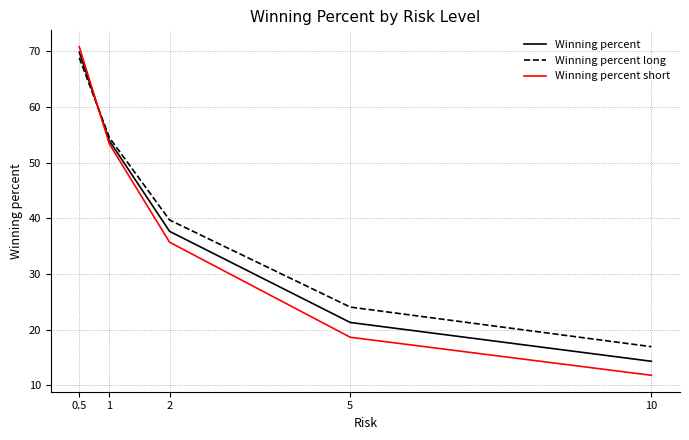

Where do Winning percent short and Winning percent long first cross each other?

0.5 and 1